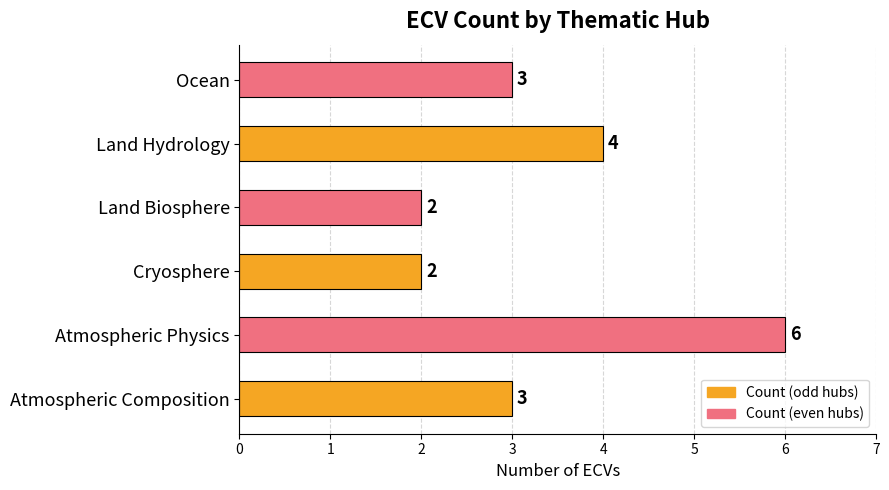

What is the difference between the second highest and minimum values?

2